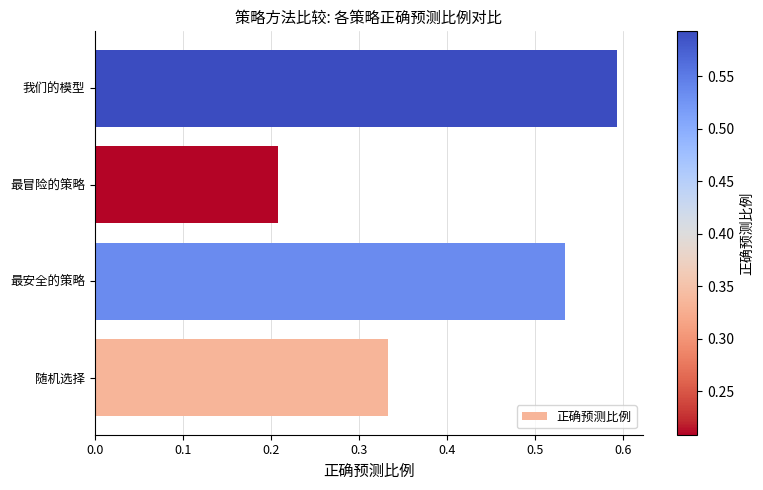

Which label corresponds to the largest value in the chart?

我们的模型